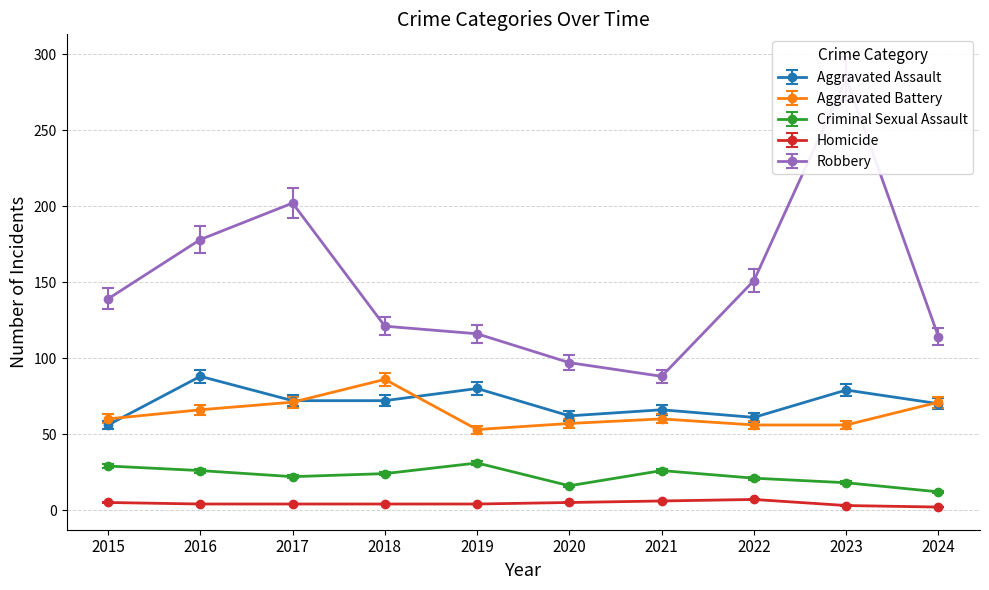

Reading left to right, extract all data points from this chart.

Aggravated Assault: 56	88	72	72	80	62	66	61	79	70
Aggravated Battery: 60	66	71	86	53	57	60	56	56	71
Criminal Sexual Assault: 29	26	22	24	31	16	26	21	18	12
Homicide: 5	4	4	4	4	5	6	7	3	2
Robbery: 139	178	202	121	116	97	88	151	284	114